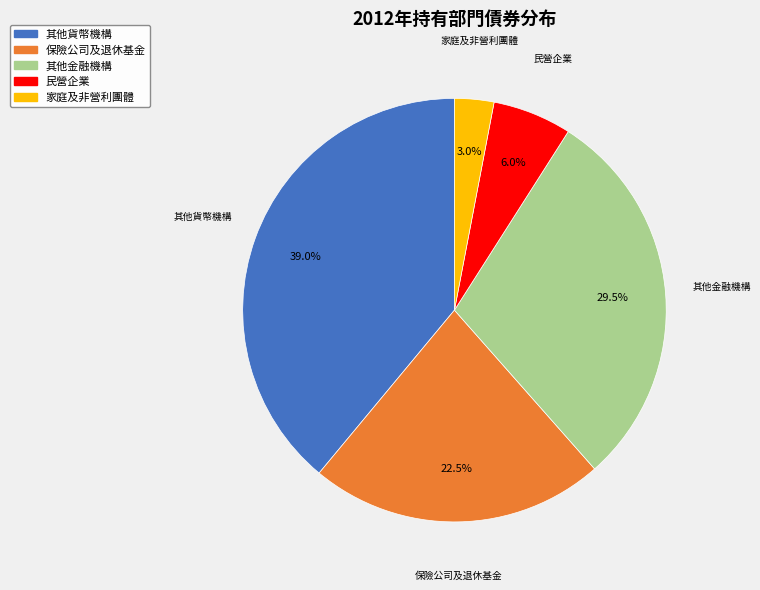

Does 其他金融機構 represent more than half of the total?

No